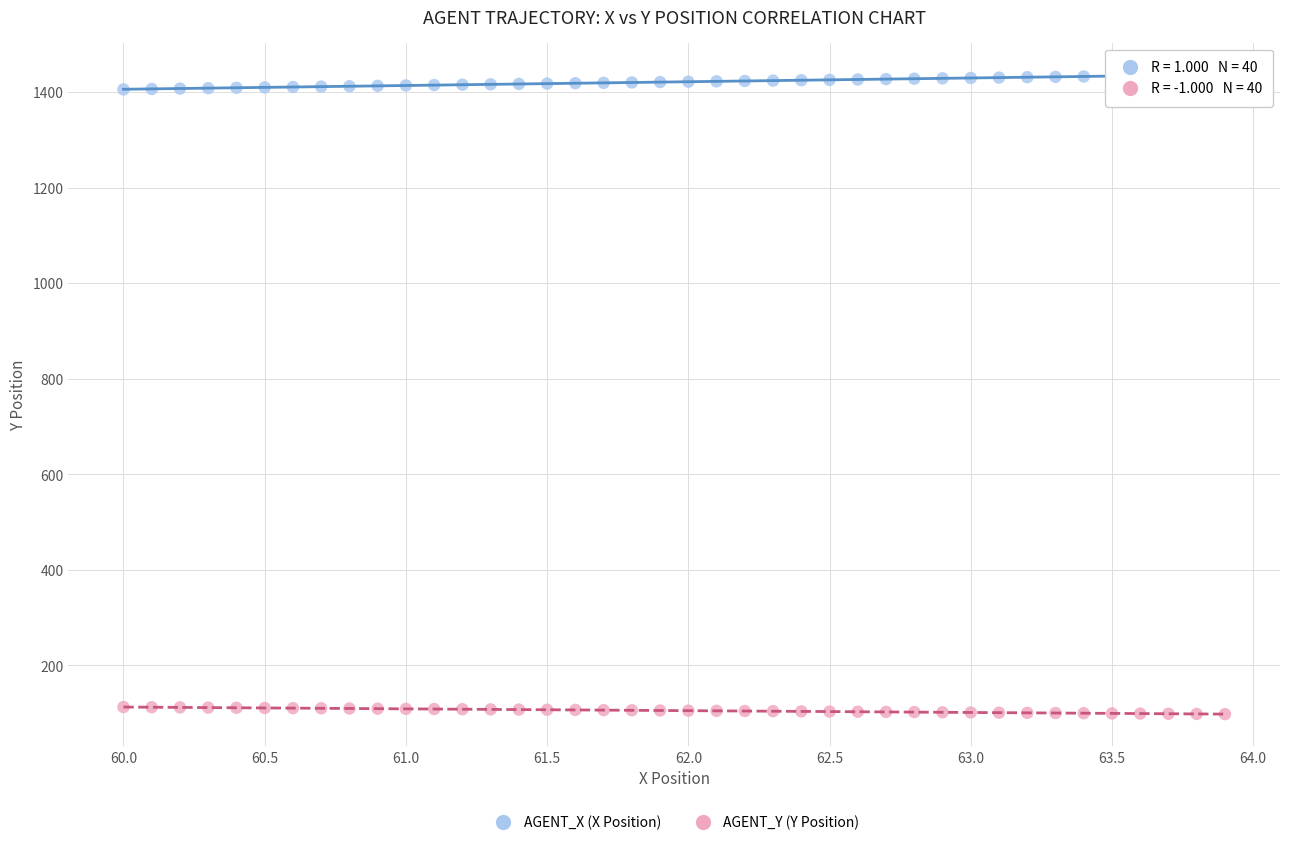

What is the X range (max minus min) for the scatter plot?

3.9